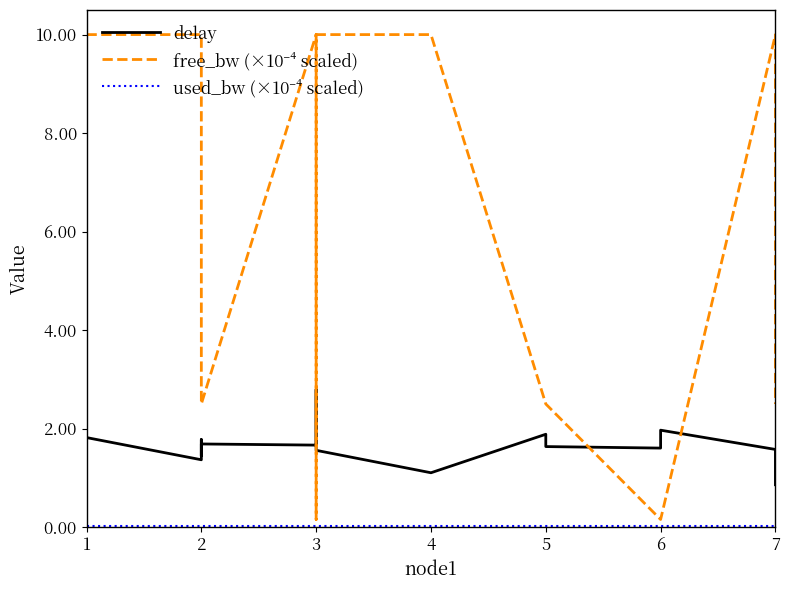

True or false: delay and used_bw (×10⁻⁴ scaled) intersect in this chart.

False